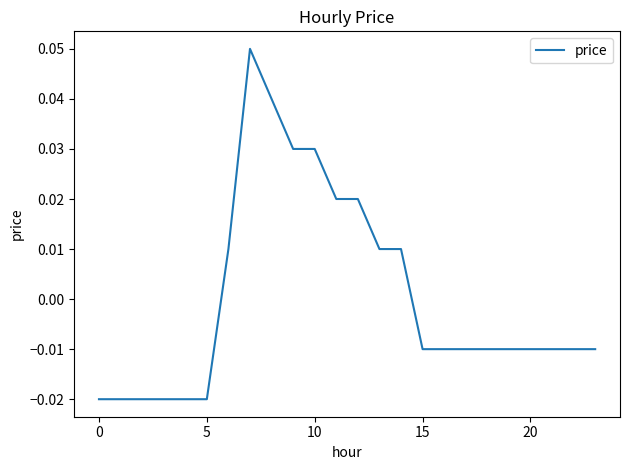

How many lines are shown in the chart?

1